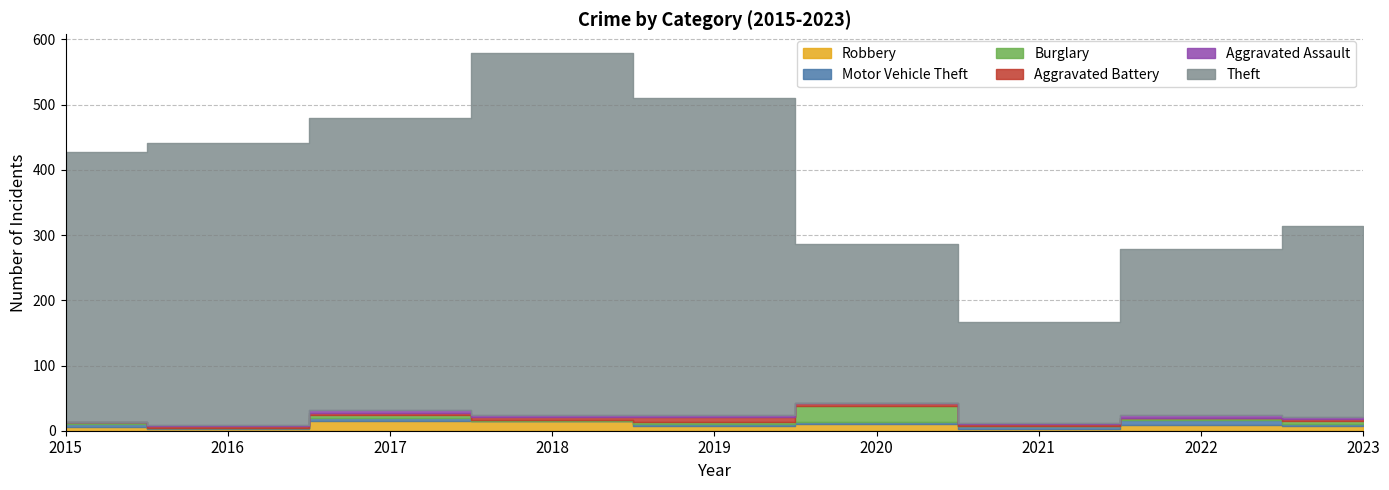

What are all the series names shown in the legend?

Robbery, Motor Vehicle Theft, Burglary, Aggravated Battery, Aggravated Assault, Theft